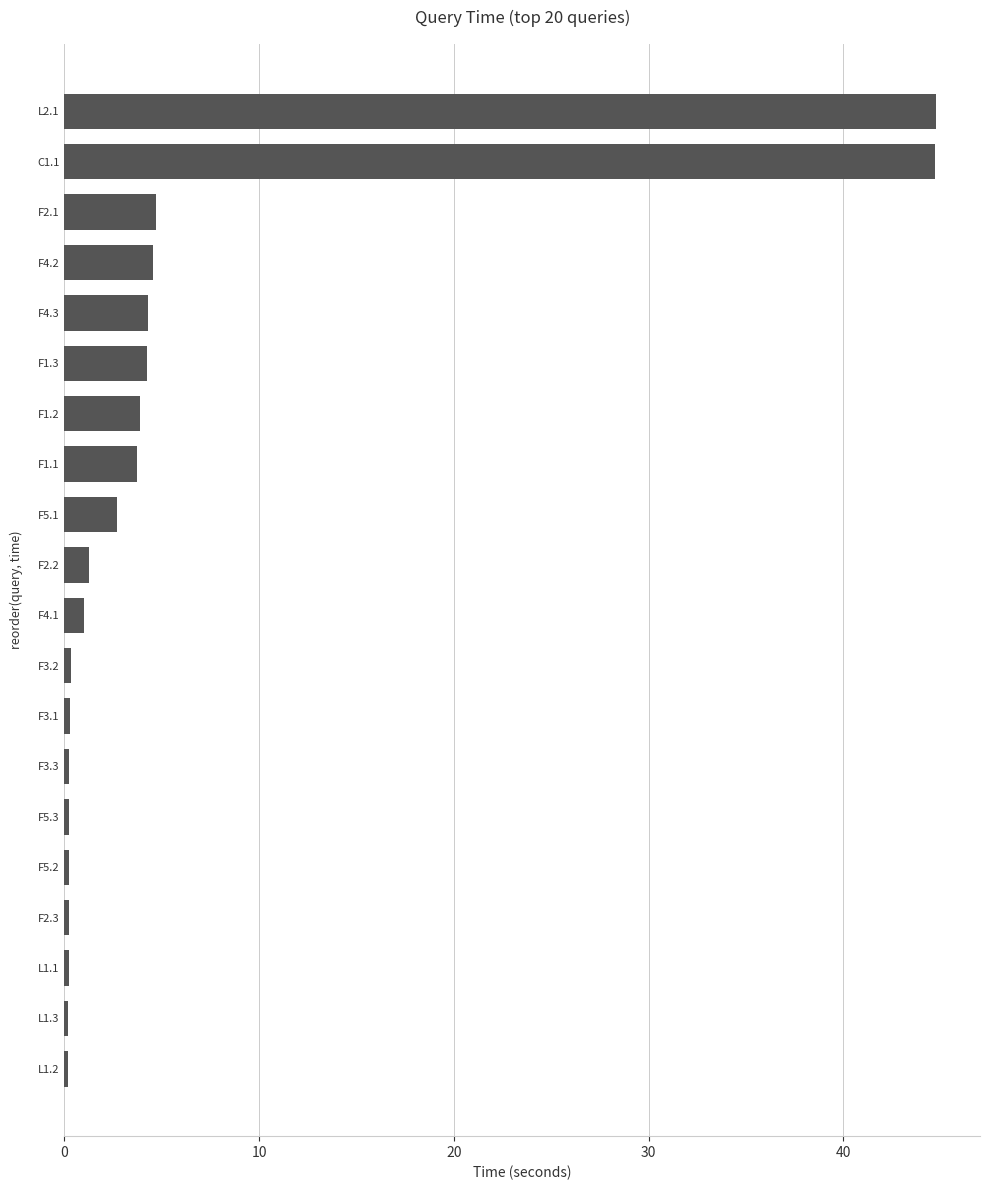

The value at F1.3 is 2.8. True or false?

False